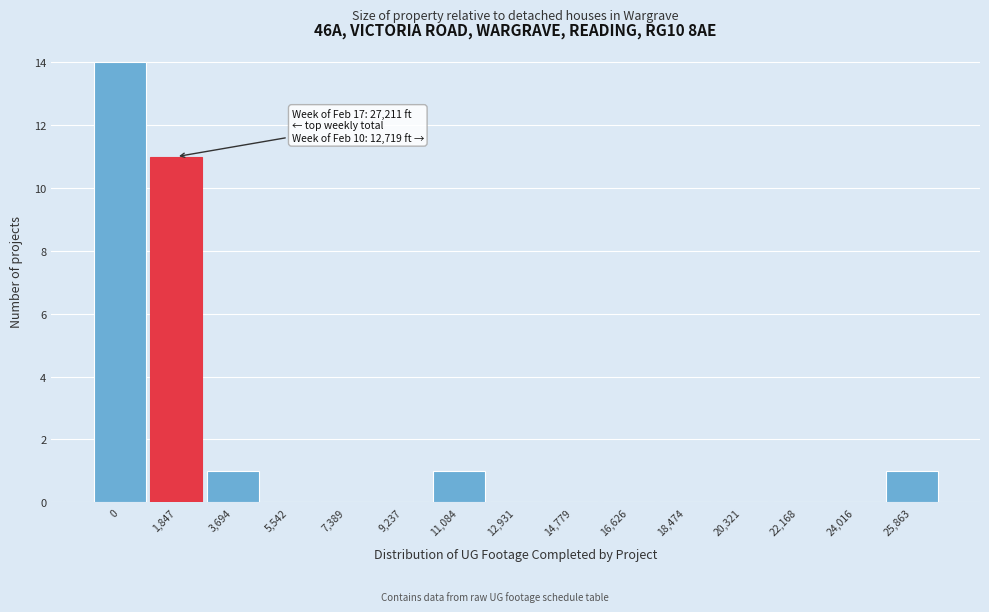

Reading left to right, transcribe all the data shown in this chart.

0=14	1,847=11	3,694=1	5,542=0	7,389=0	9,237=0	11,084=1	12,931=0	14,779=0	16,626=0	18,474=0	20,321=0	22,168=0	24,016=0	25,863=1